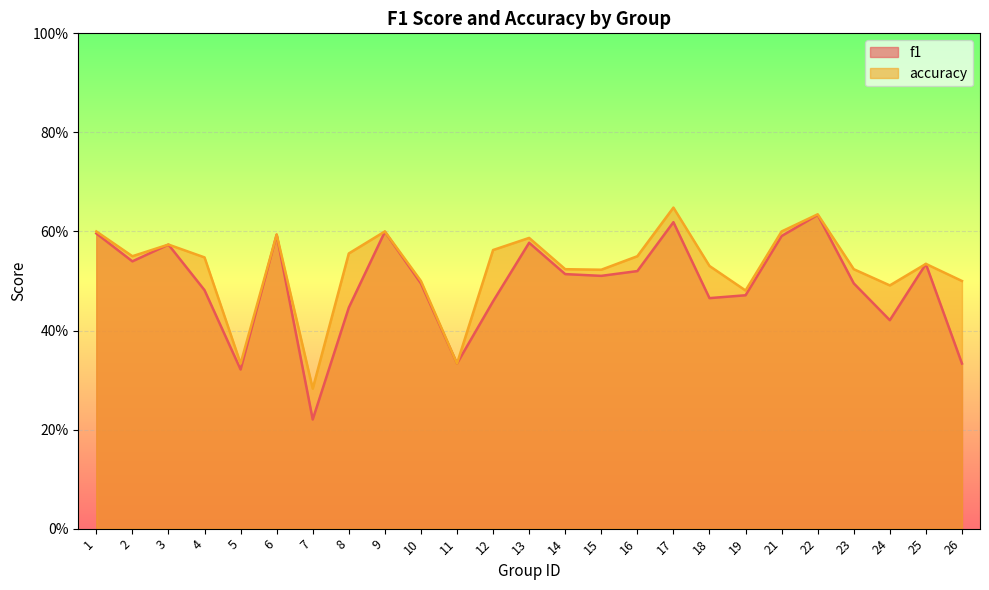

Is it true that accuracy equals 0.6 at 12?

True